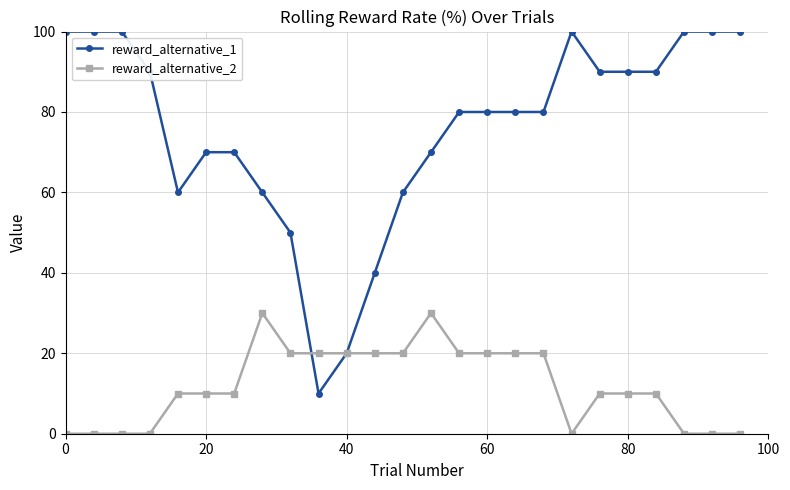

Rank the series by their maximum value, from highest to lowest.

reward_alternative_1, reward_alternative_2